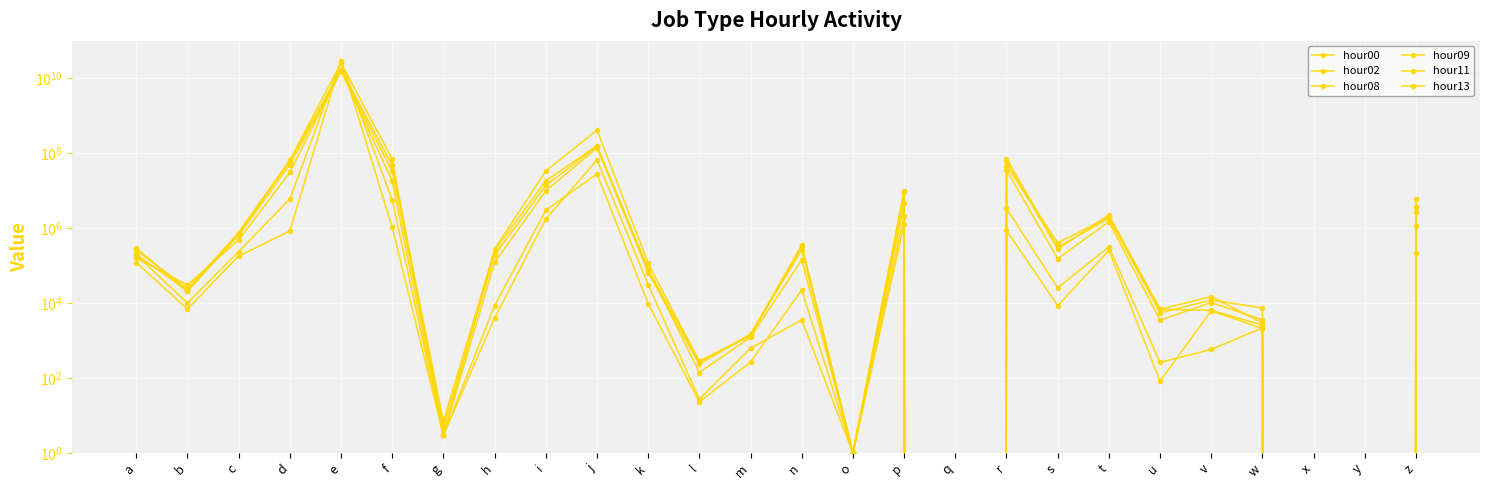

How many data points in hour02 are above 8448?

12